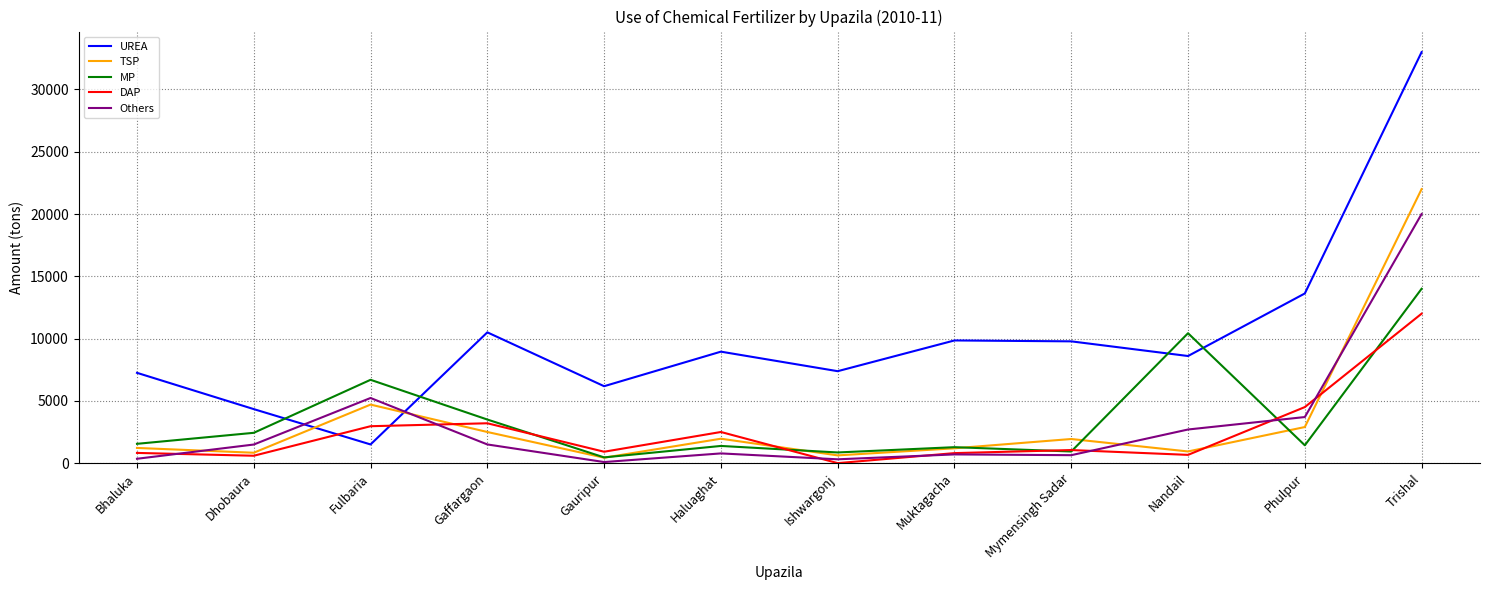

Which series has the widest spread of values?

UREA